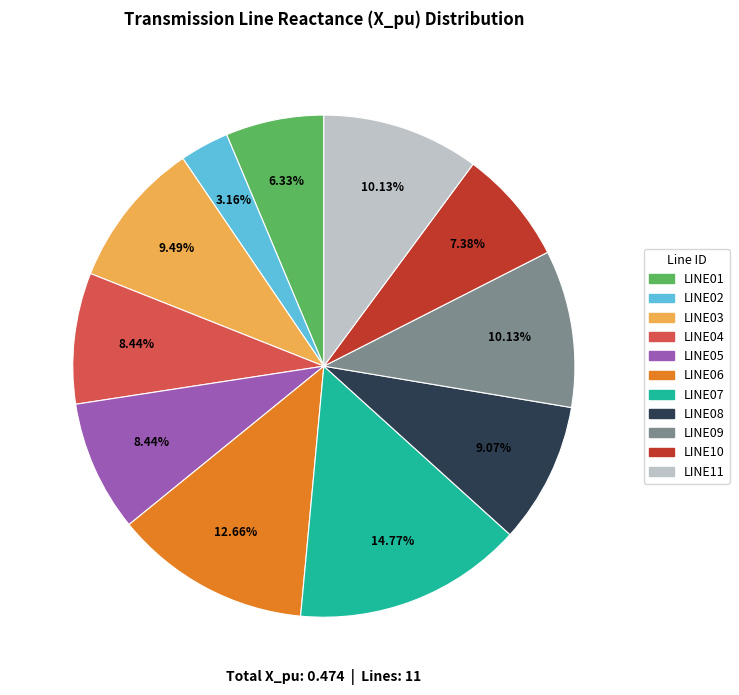

Is there any slice that represents more than half of the pie?

No